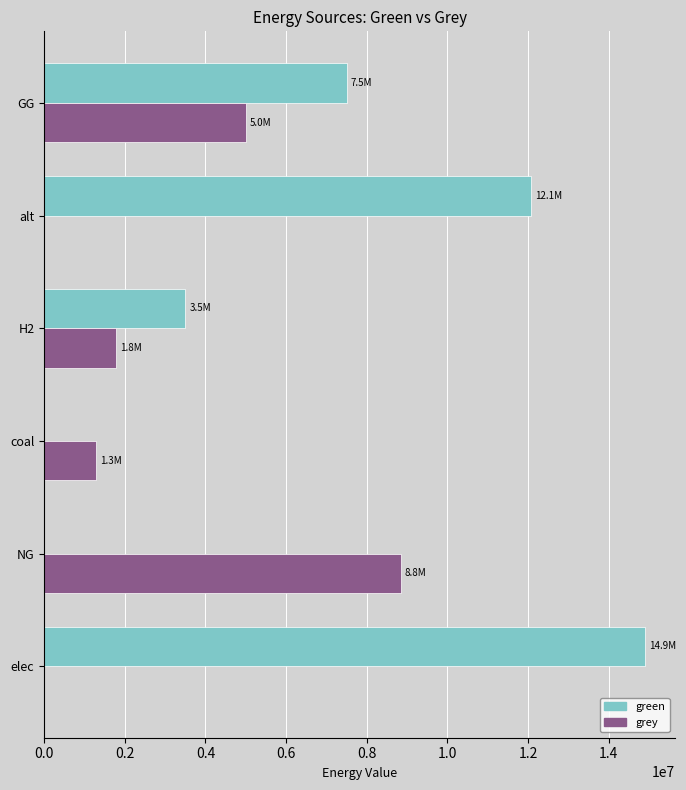

The value of green at alt is 4450626.0. True or false?

False